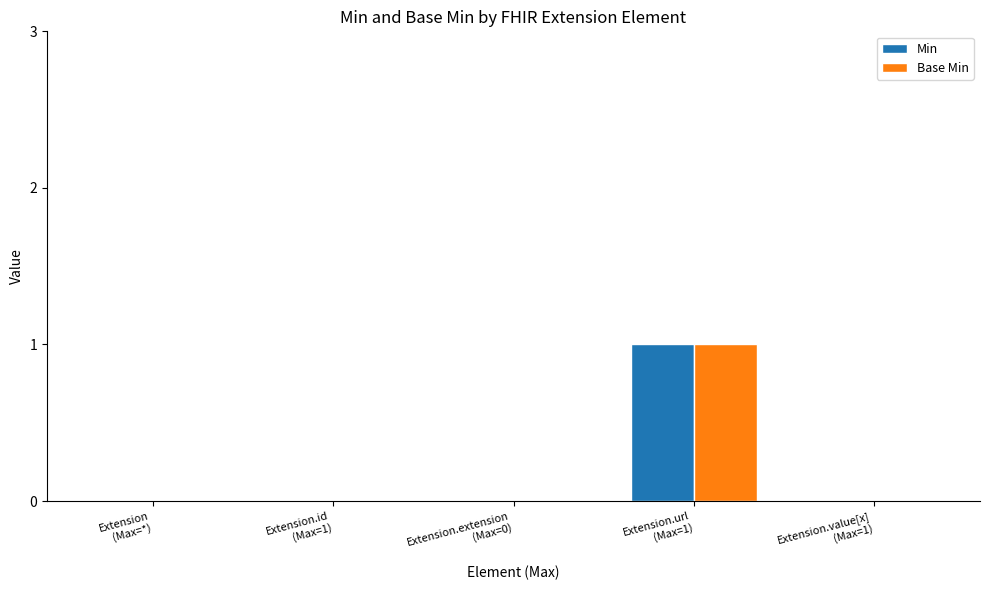

Is the value of Base Min at Extension.url
(Max=1) greater than the value of Min at Extension
(Max=*)?

Yes